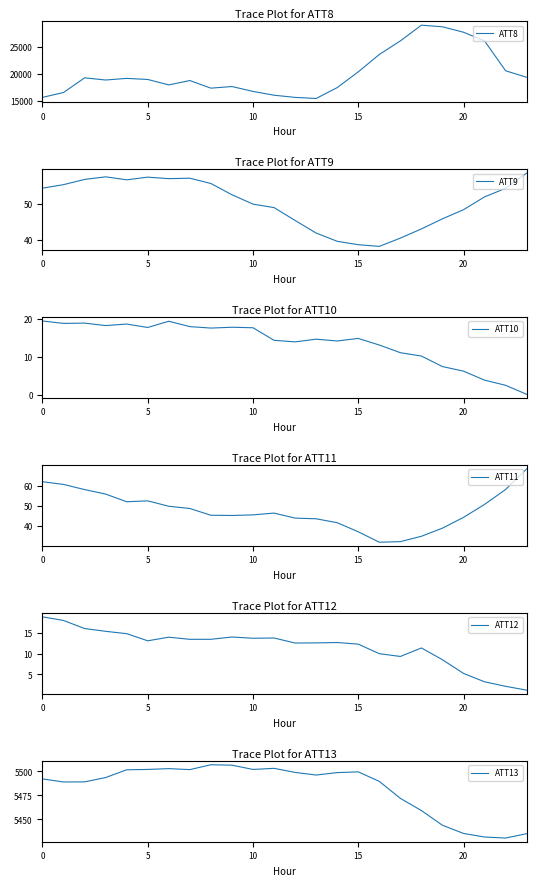

The value of ATT8 at 20 is 27700.0. True or false?

True